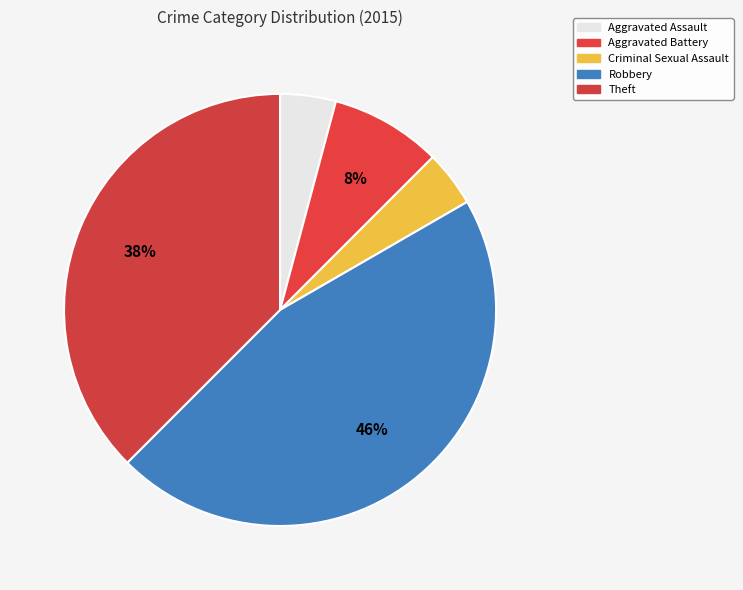

To the nearest percent, what is the difference between the Theft and Criminal Sexual Assault slice percentages?

33%